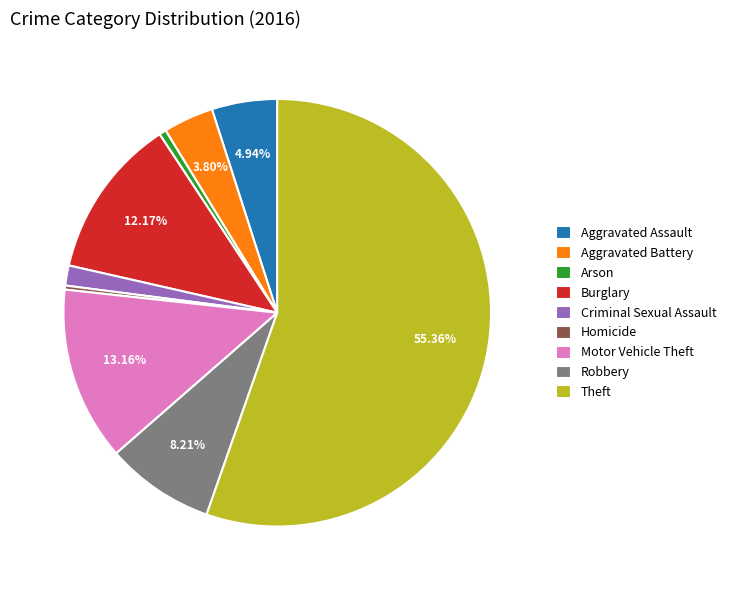

To the nearest percent, what percentage of the pie is Aggravated Assault?

5%